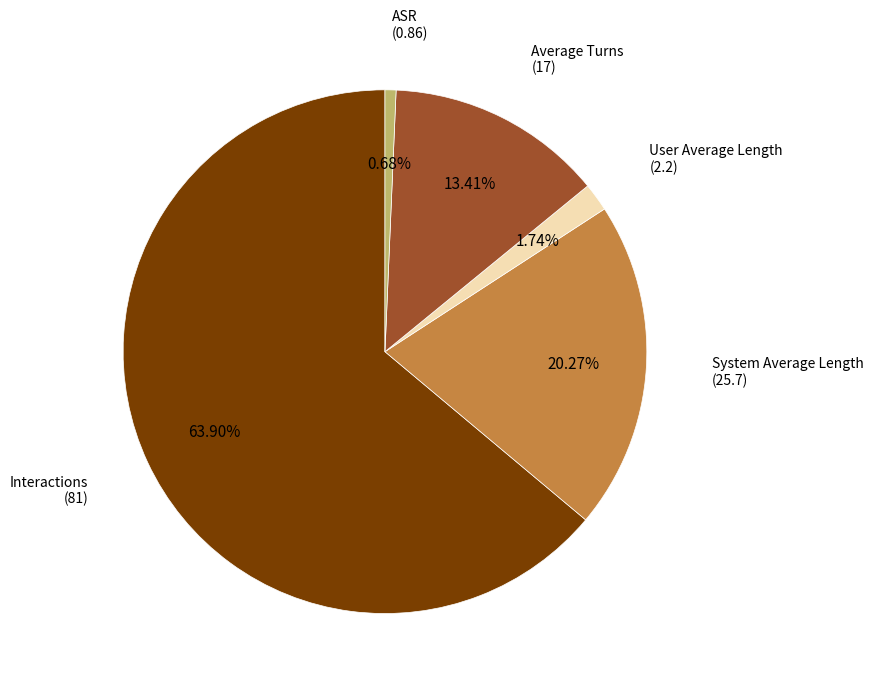

Is there any slice that represents more than half of the pie?

Yes